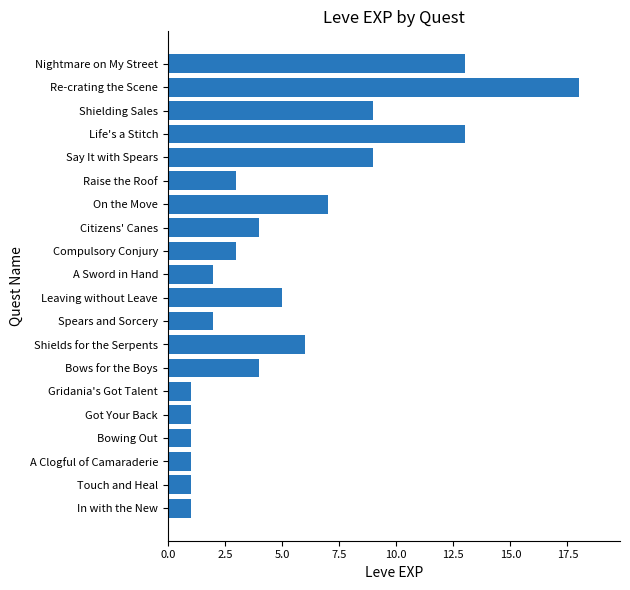

Reading bottom to top, transcribe all the data shown in this chart.

1	1	1	1	1	1	4	6	2	5	2	3	4	7	3	9	13	9	18	13